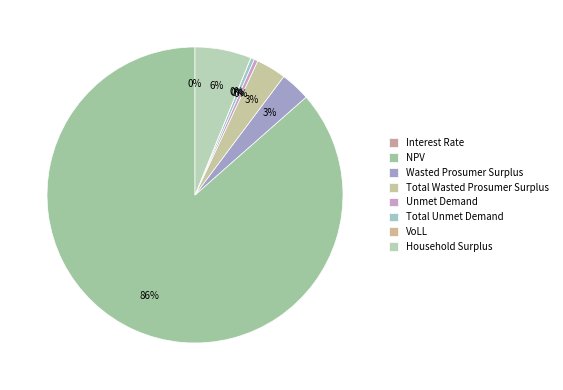

Which category has the smallest portion of the pie?

Interest Rate